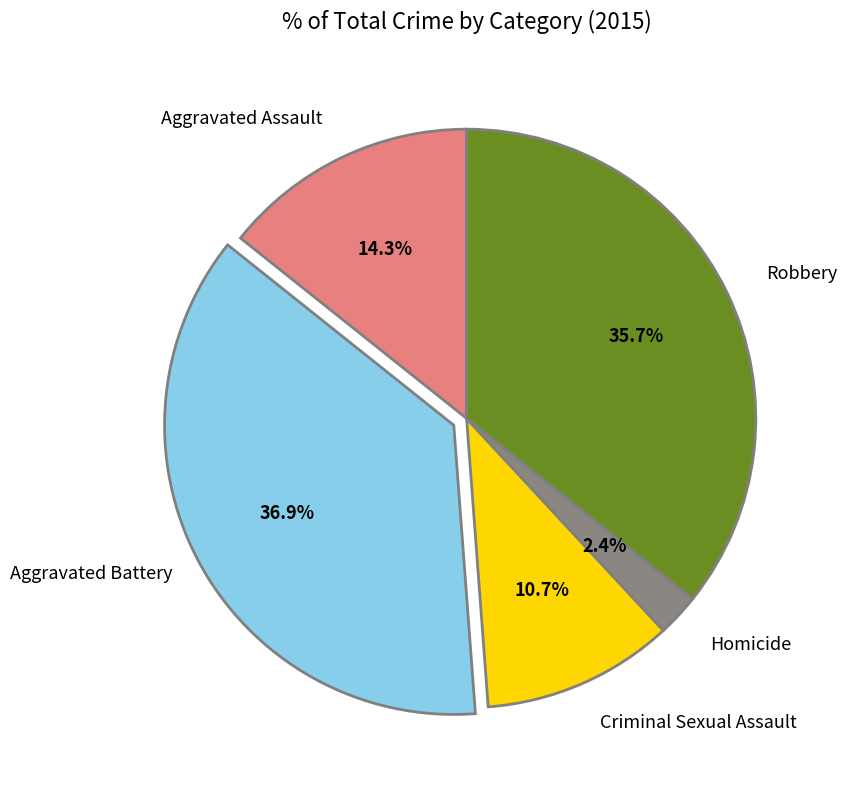

How many segments does this pie chart have?

5